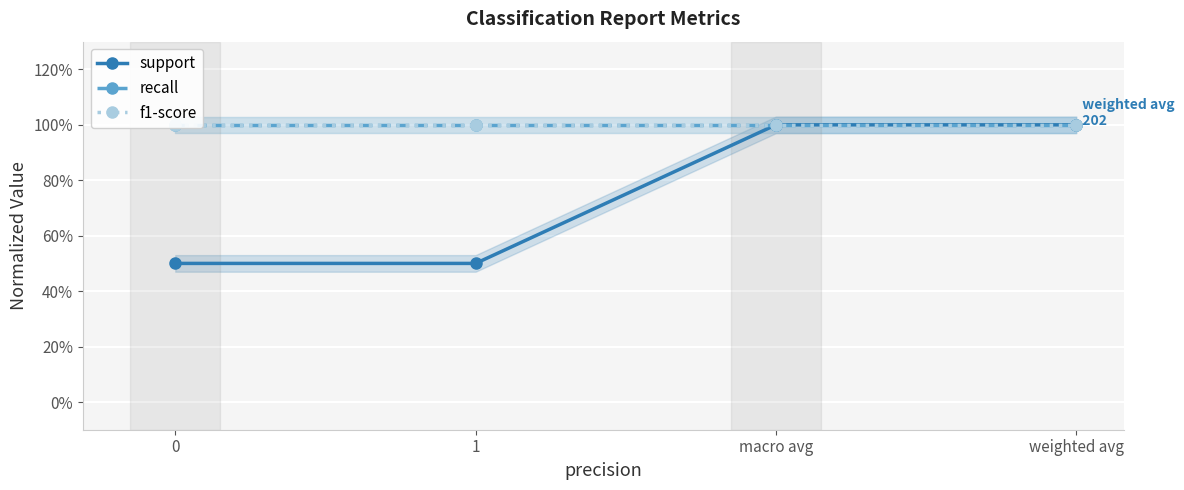

The recall series shows 1.0 at macro avg. True or false?

True